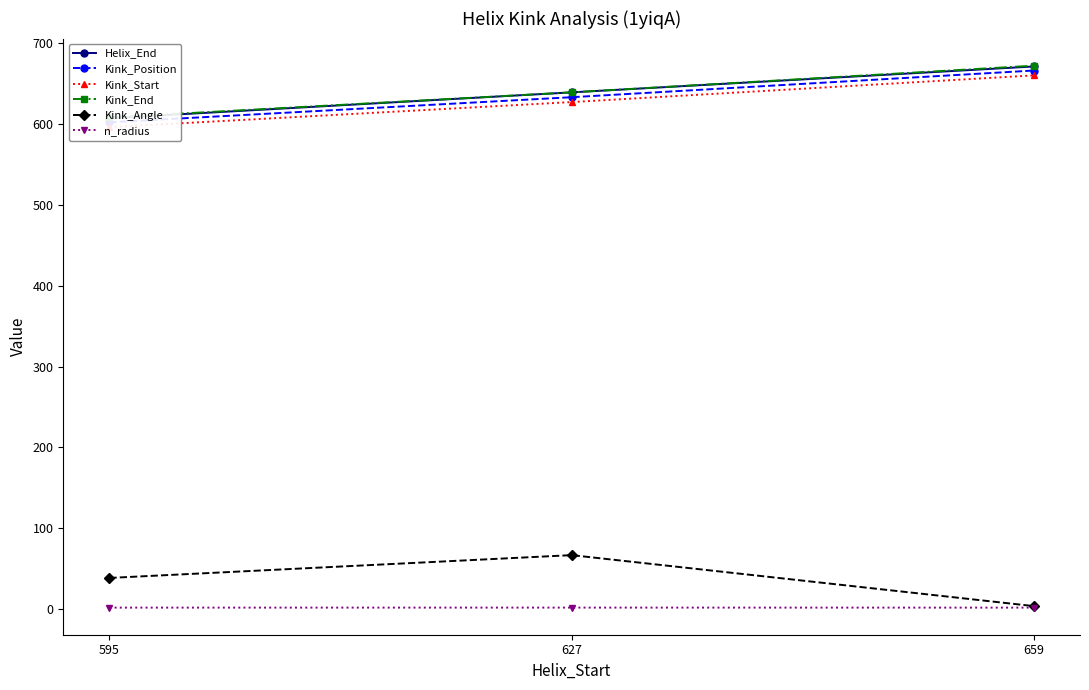

Reading left to right, what are all the values shown in this chart?

Helix_End: 595=607.0	627=639.0	659=671.0
Kink_Position: 595=602.0	627=633.0	659=666.0
Kink_Start: 595=596.0	627=627.0	659=660.0
Kink_End: 595=608.0	627=639.0	659=672.0
Kink_Angle: 595=38.6	627=66.8	659=3.7
n_radius: 595=1.9	627=1.9	659=1.8